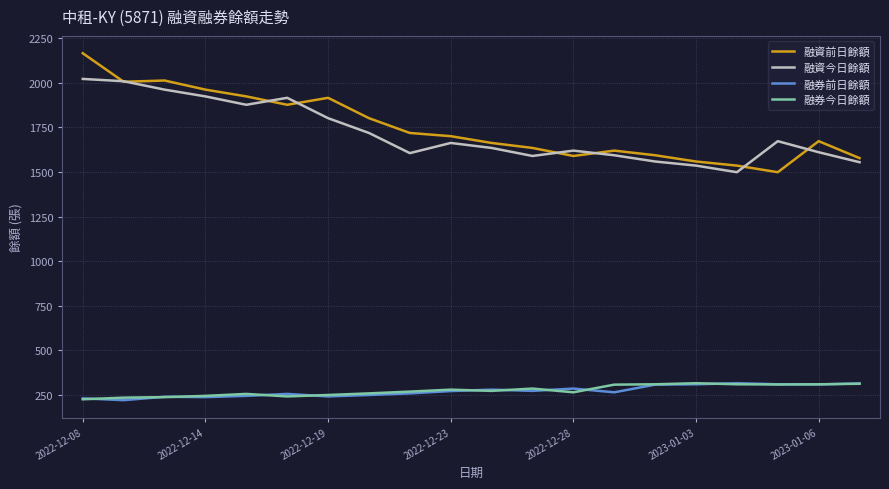

Which series has the widest spread of values?

融資前日餘額